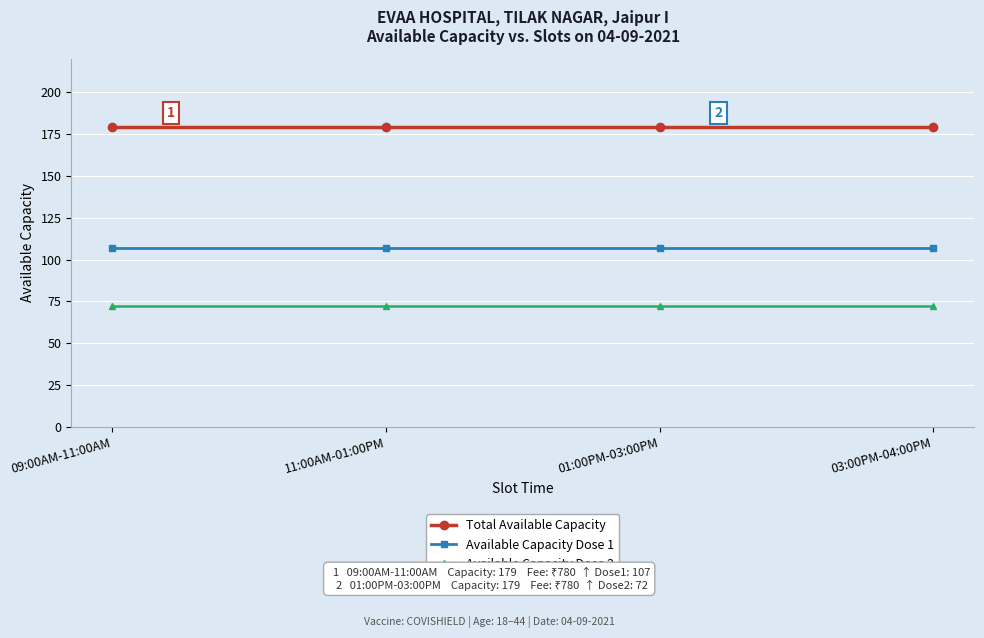

How many lines are shown in the chart?

3